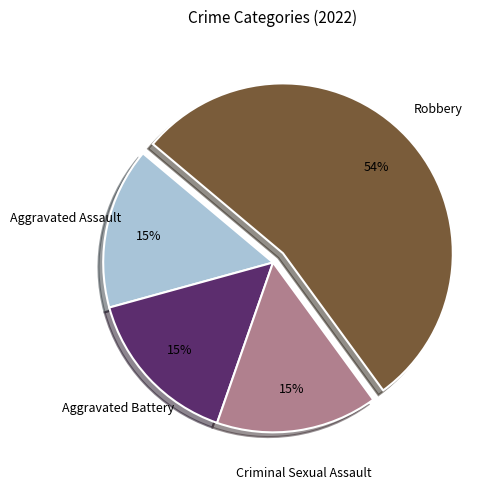

How many segments does this pie chart have?

4